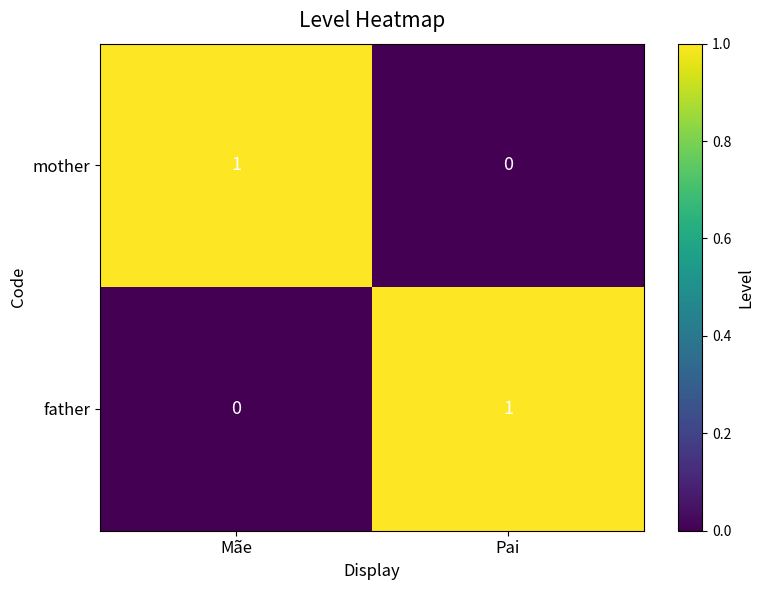

List the labels in order of father value, smallest first.

Mãe, Pai